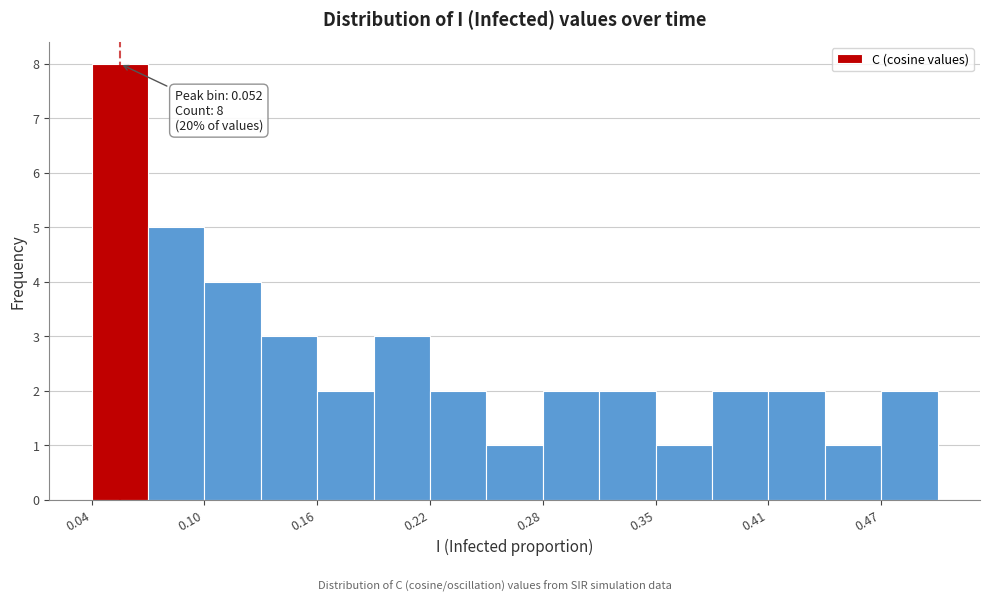

Read against the x-axis, roughly where is the centre of the tallest bar?

0.05